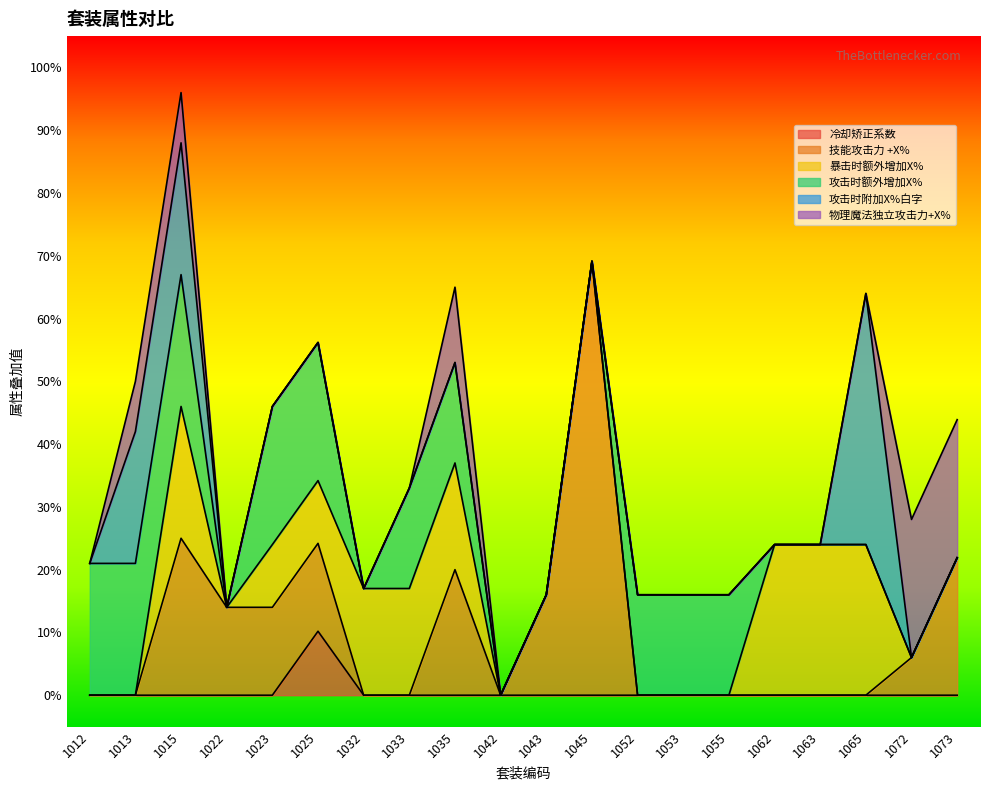

Which series has the widest spread of values?

技能攻击力 +X%